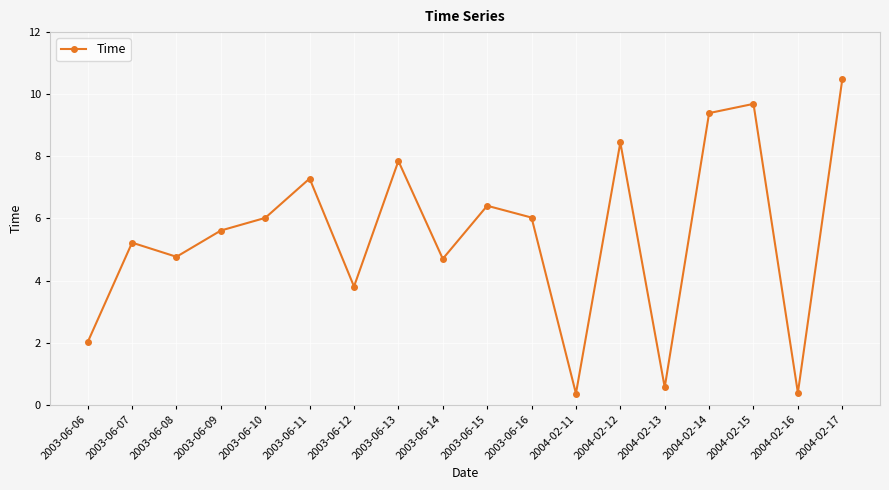

What is the minimum value shown in the chart?

0.4